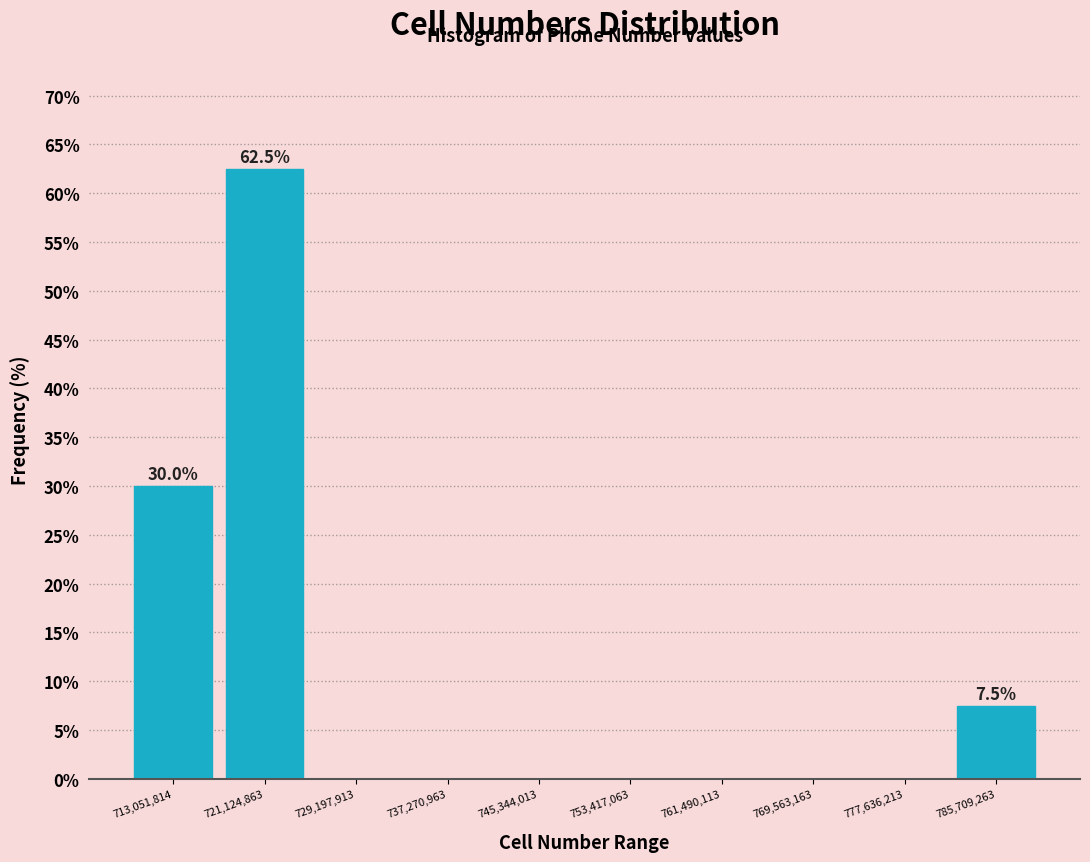

Reading left to right, list all the values displayed in this chart.

713,051,814=30.0	721,124,863=62.5	729,197,913=0.0	737,270,963=0.0	745,344,013=0.0	753,417,063=0.0	761,490,113=0.0	769,563,163=0.0	777,636,213=0.0	785,709,263=7.5